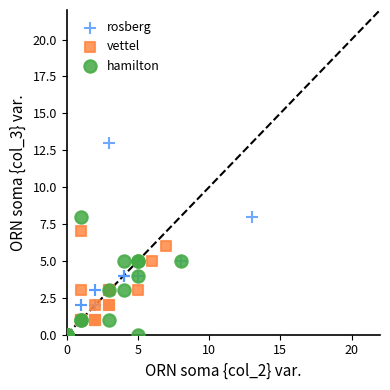

Which series has the largest Y range (max minus min)?

rosberg